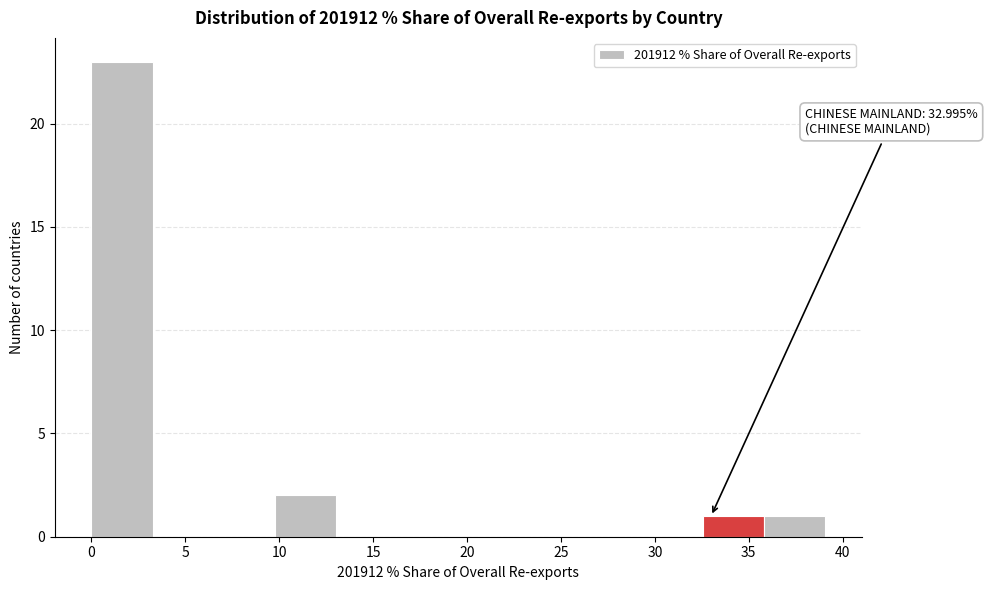

Over which range of the x-axis is the bar tallest?

0.0 to 3.5